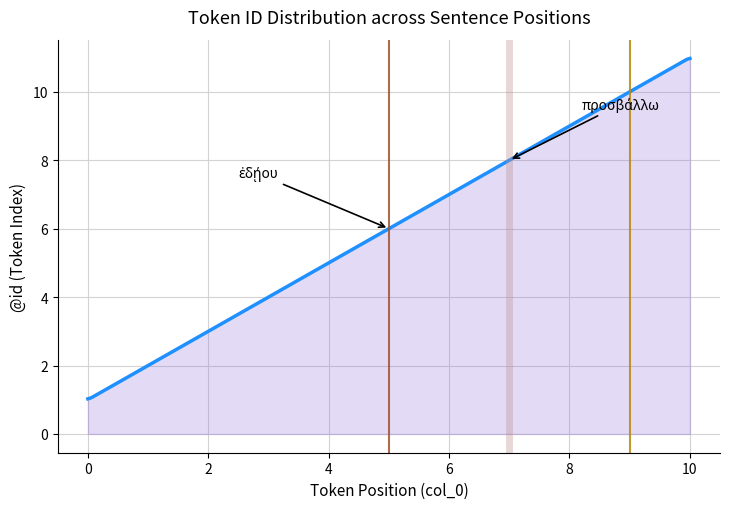

Rank the categories by value from lowest to highest.

0, 1, 2, 3, 4, 5, 6, 7, 8, 9, 10